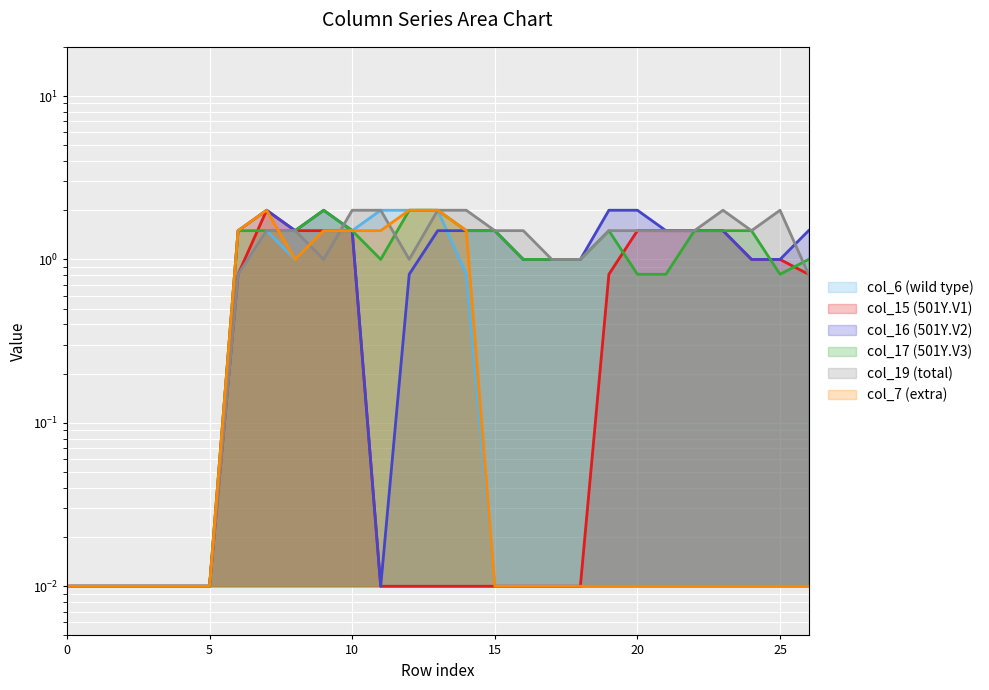

What is the value of the col_17 point at the 12th from the left?

1.0